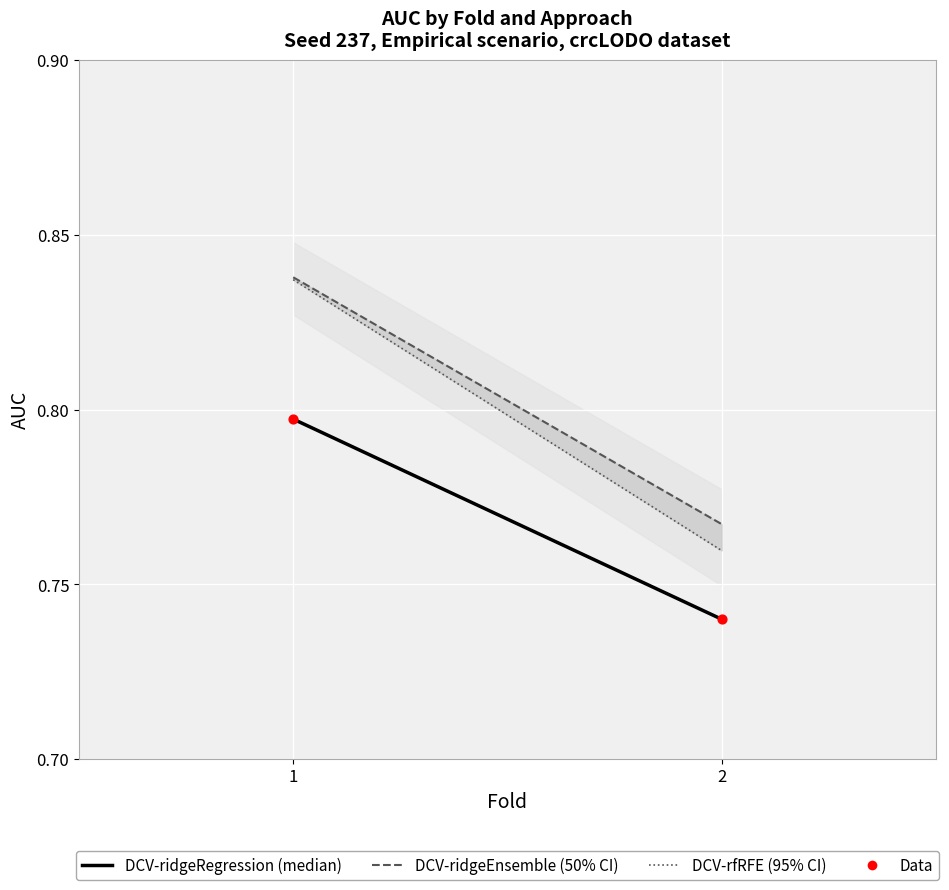

What is the range of X values (max minus min)?

1.0